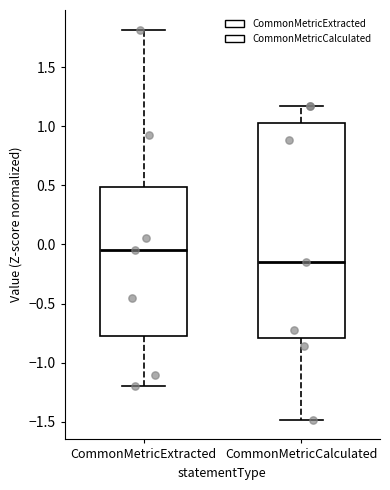

Comparing the boxes themselves (not the whiskers), which one is the tallest?

CommonMetricCalculated